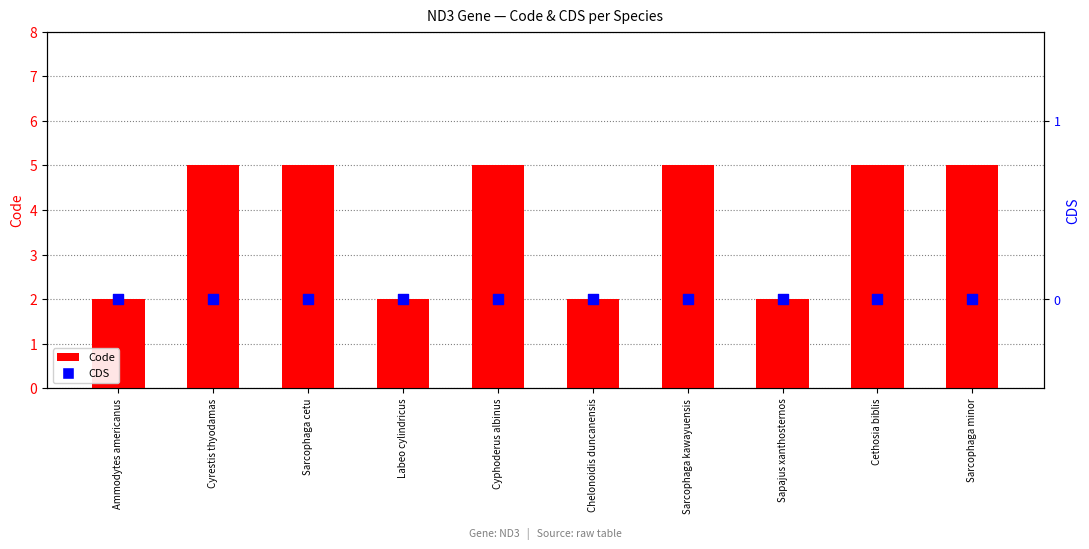

What are all the series names shown in the legend?

Code, CDS